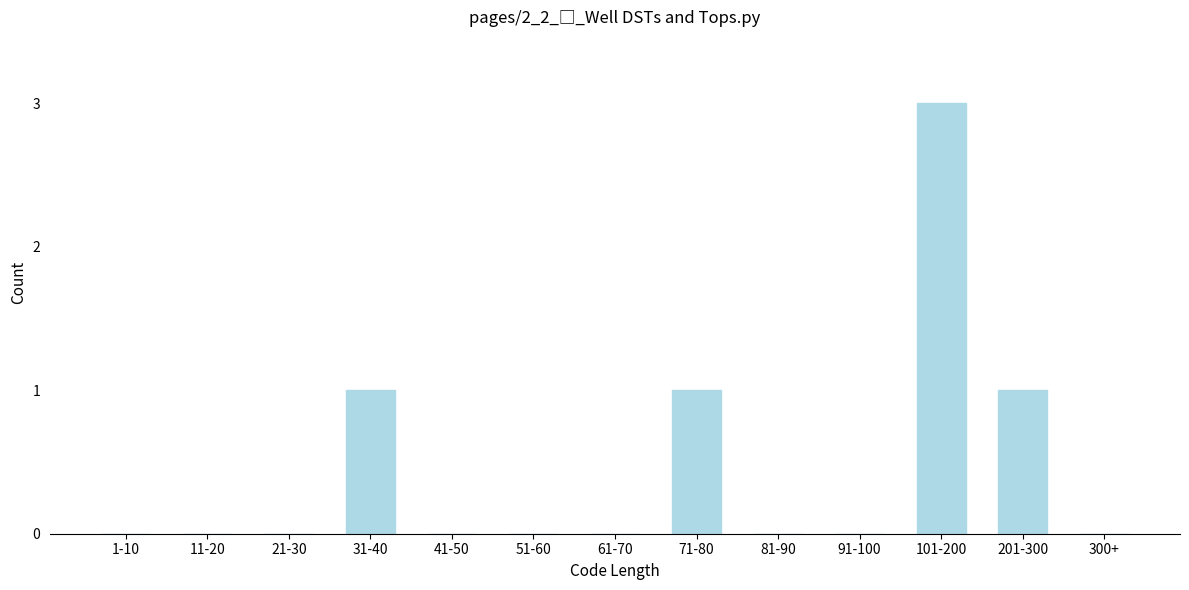

Reading left to right, what are all the values shown in this chart?

1-10=0	11-20=0	21-30=0	31-40=1	41-50=0	51-60=0	61-70=0	71-80=1	81-90=0	91-100=0	101-200=3	201-300=1	300+=0